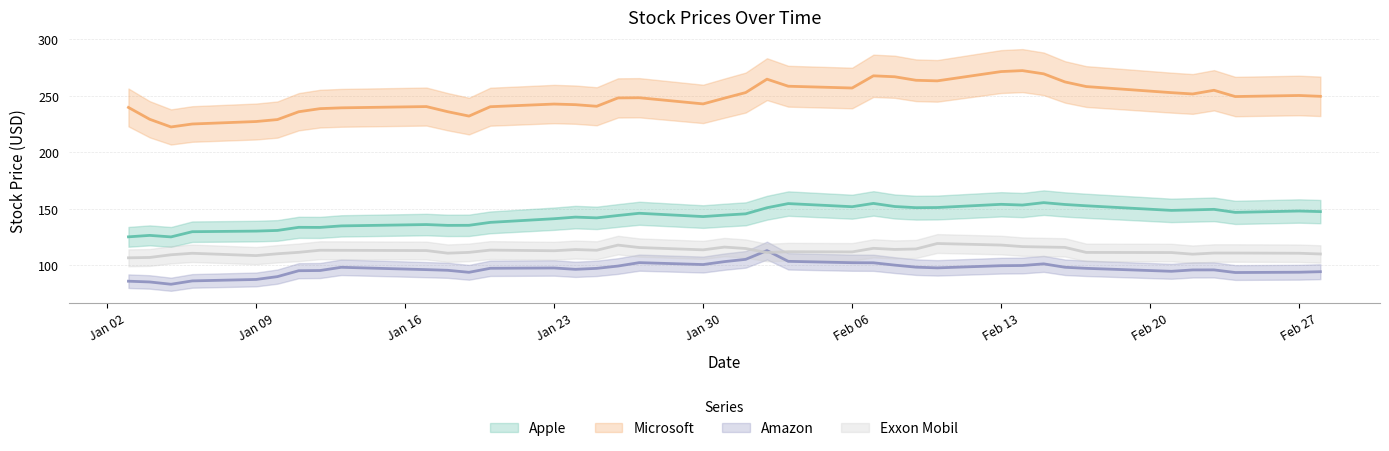

What is the average value of the Apple series?

143.2